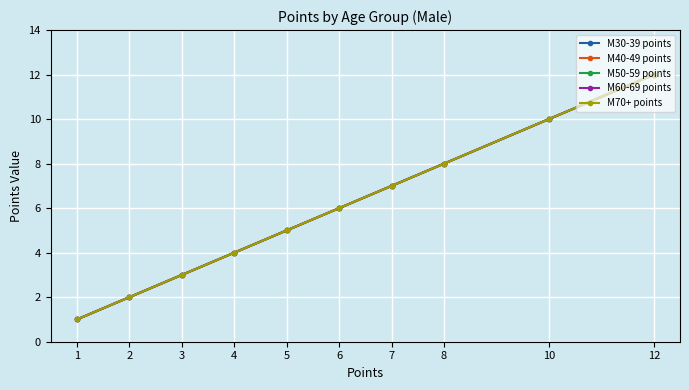

What is the sum of all M60-69 points values?

58